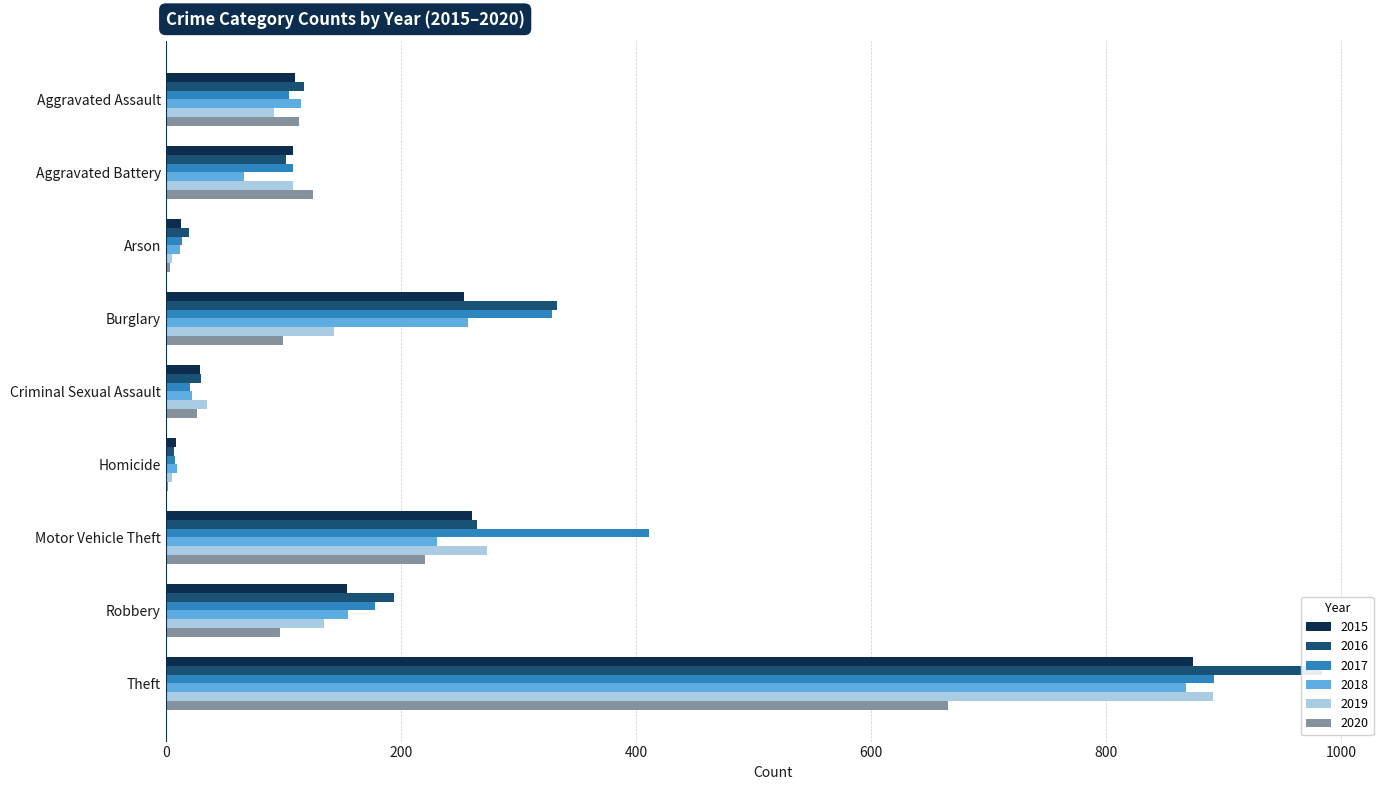

Rank the series by their maximum value, from highest to lowest.

2016, 2017, 2019, 2015, 2018, 2020